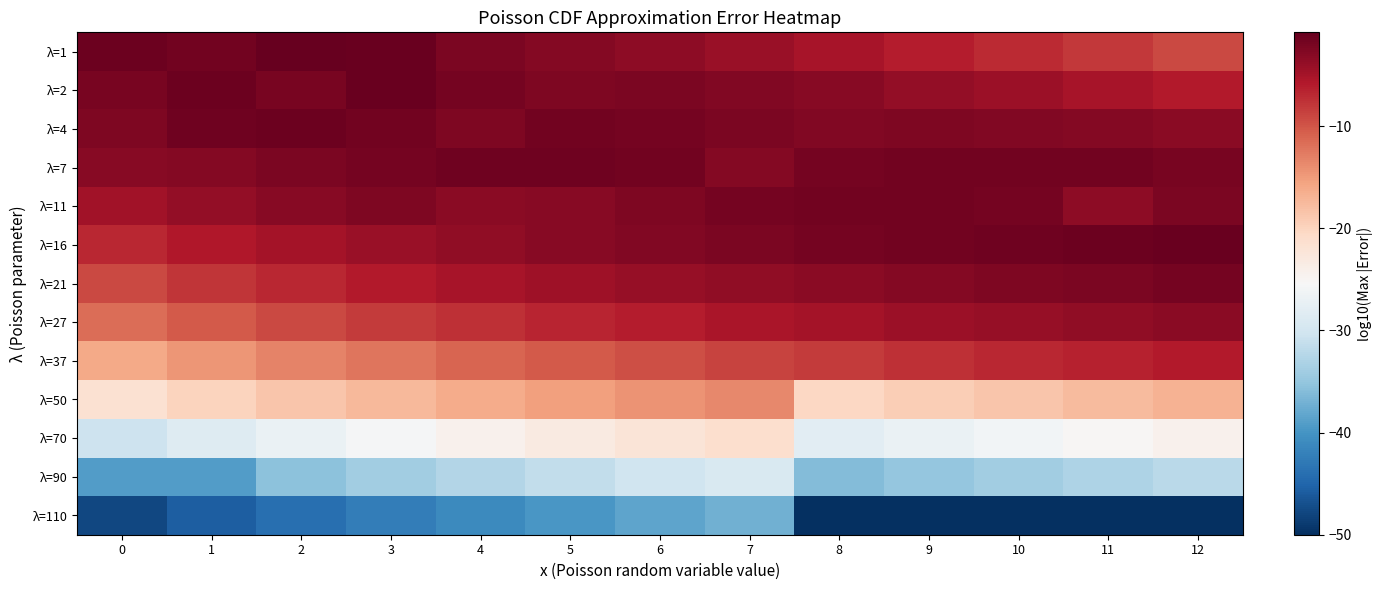

Reading left to right, extract all data points from this chart.

λ=1: 0=-1.2	1=-1.6	2=-0.8	3=-1.1	4=-2.2	5=-2.8	6=-3.3	7=-4.1	8=-5.0	9=-6.0	10=-7.0	11=-8.0	12=-9.1
λ=2: 0=-2.0	1=-1.3	2=-2.0	3=-1.1	4=-1.8	5=-2.4	6=-2.2	7=-2.6	8=-3.1	9=-3.7	10=-4.4	11=-5.2	12=-5.9
λ=4: 0=-2.4	1=-1.5	2=-1.3	3=-1.7	4=-2.4	5=-1.7	6=-1.8	7=-2.2	8=-2.7	9=-2.4	10=-2.5	11=-2.8	12=-3.2
λ=7: 0=-3.0	1=-2.9	2=-2.3	3=-1.8	4=-1.6	5=-1.5	6=-1.7	7=-2.8	8=-1.8	9=-1.6	10=-1.6	11=-1.7	12=-2.0
λ=11: 0=-4.8	1=-3.7	2=-3.0	3=-2.5	4=-3.1	5=-2.9	6=-2.5	7=-1.8	8=-1.7	9=-1.7	10=-2.0	11=-3.3	12=-2.3
λ=16: 0=-6.9	1=-5.7	2=-4.8	3=-4.1	4=-3.5	5=-3.0	6=-2.6	7=-2.2	8=-1.9	9=-1.7	10=-1.5	11=-1.3	12=-1.2
λ=21: 0=-9.1	1=-7.8	2=-6.8	3=-5.9	4=-5.2	5=-4.6	6=-4.0	7=-3.6	8=-3.1	9=-2.8	10=-2.5	11=-2.2	12=-1.9
λ=27: 0=-11.7	1=-10.3	2=-9.2	3=-8.2	4=-7.4	5=-6.6	6=-6.0	7=-5.4	8=-4.9	9=-4.4	10=-4.0	11=-3.6	12=-3.2
λ=37: 0=-16.1	1=-14.5	2=-13.2	3=-12.1	4=-11.2	5=-10.3	6=-9.5	7=-8.8	8=-8.1	9=-7.5	10=-6.9	11=-6.4	12=-5.9
λ=50: 0=-21.7	1=-20.0	2=-18.6	3=-17.4	4=-16.3	5=-15.3	6=-14.4	7=-13.5	8=-20.2	9=-19.4	10=-18.5	11=-17.7	12=-16.9
λ=70: 0=-30.4	1=-28.6	2=-27.0	3=-25.6	4=-24.4	5=-23.3	6=-22.2	7=-21.2	8=-28.1	9=-27.1	10=-26.1	11=-25.2	12=-24.3
λ=90: 0=-39.1	1=-39.1	2=-35.5	3=-34.0	4=-32.6	5=-31.4	6=-30.2	7=-29.1	8=-36.0	9=-35.0	10=-33.9	11=-32.9	12=-32.0
λ=110: 0=-47.8	1=-45.7	2=-44.0	3=-42.4	4=-41.0	5=-39.6	6=-38.4	7=-37.2	8=-50.0	9=-50.0	10=-50.0	11=-50.0	12=-50.0